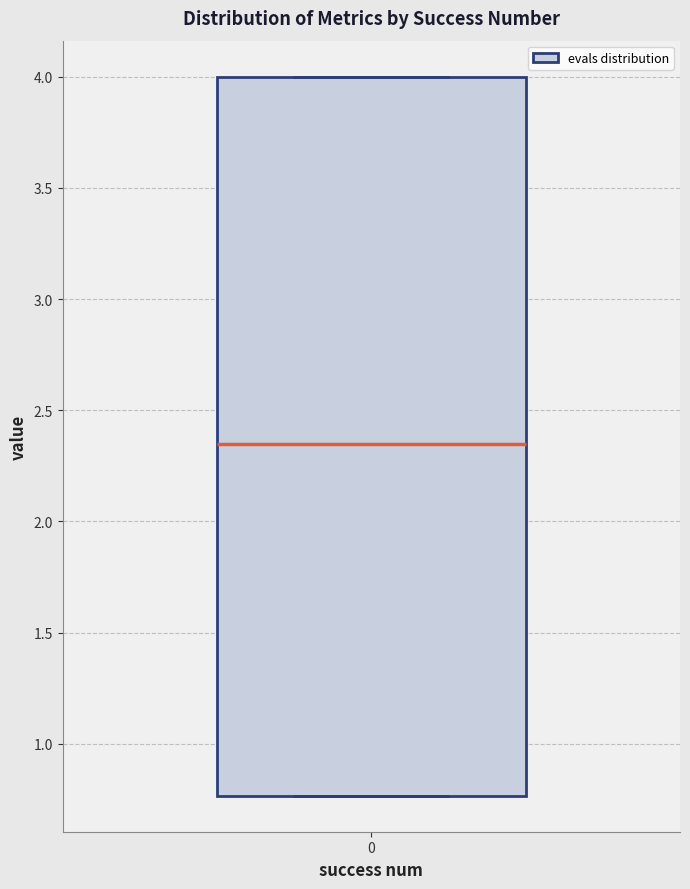

Where does the median line of the box at x = 0 sit on the y-axis? The values are not printed on the chart, so give them approximately, as read against the axis.

2.35